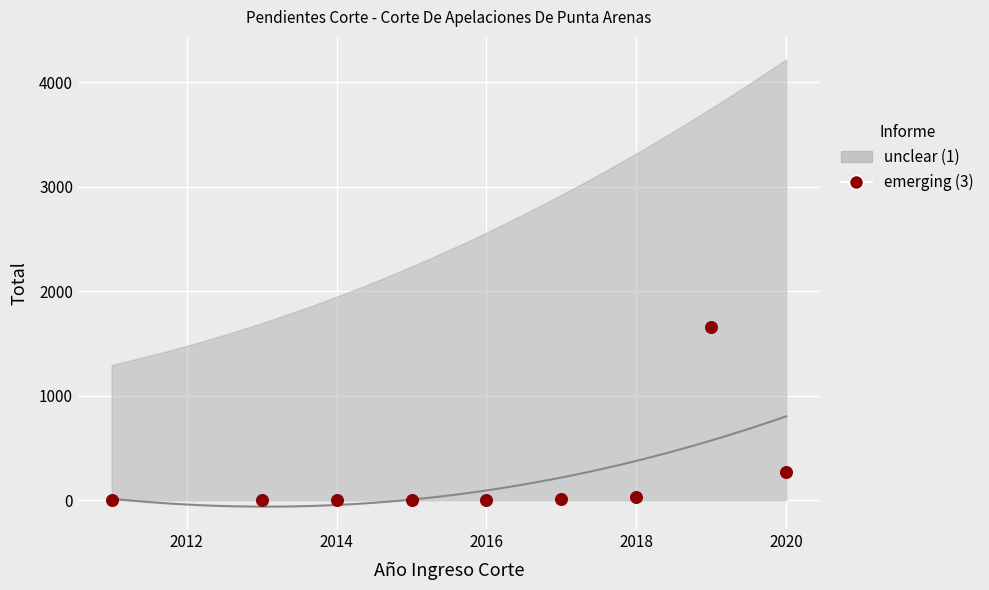

What is the range of Y values (max minus min)?

1655